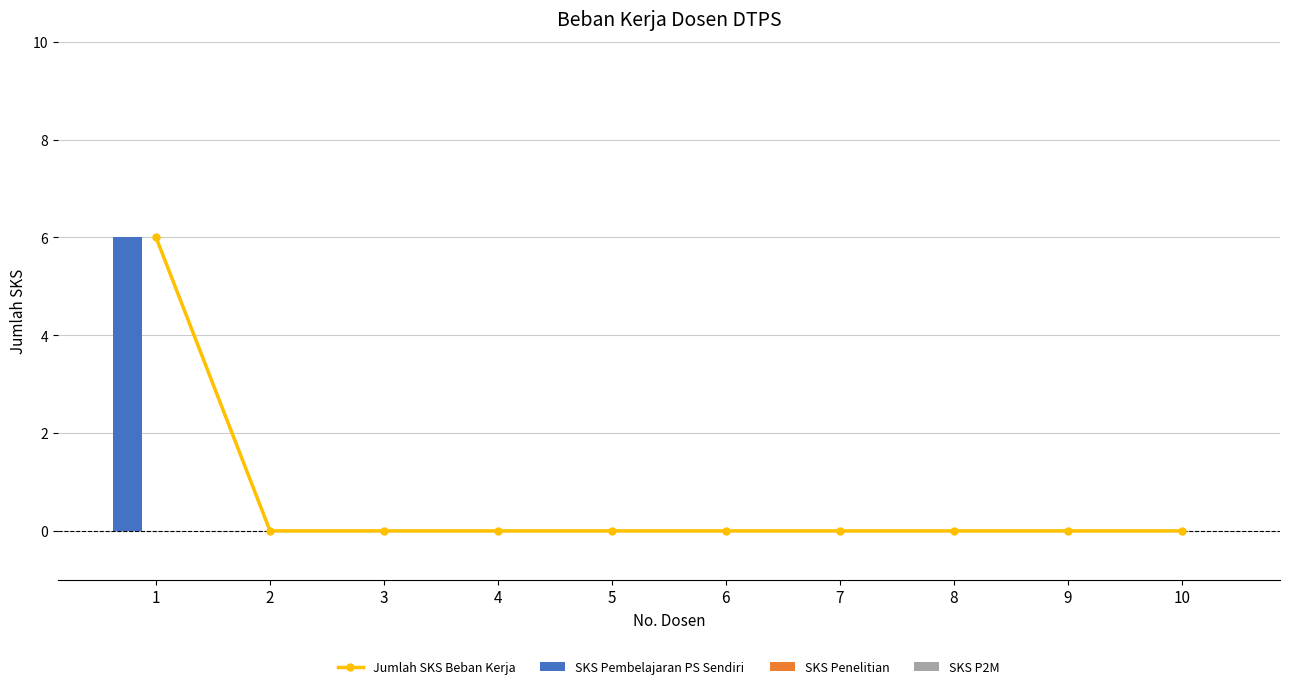

The SKS Penelitian series shows 0 at 8. True or false?

True